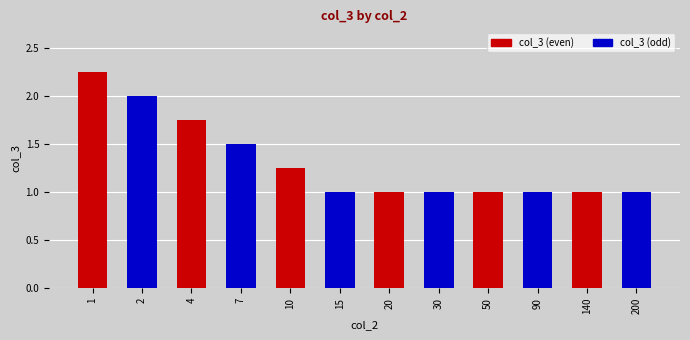

Is it true that the value at 1 is 0.9?

False